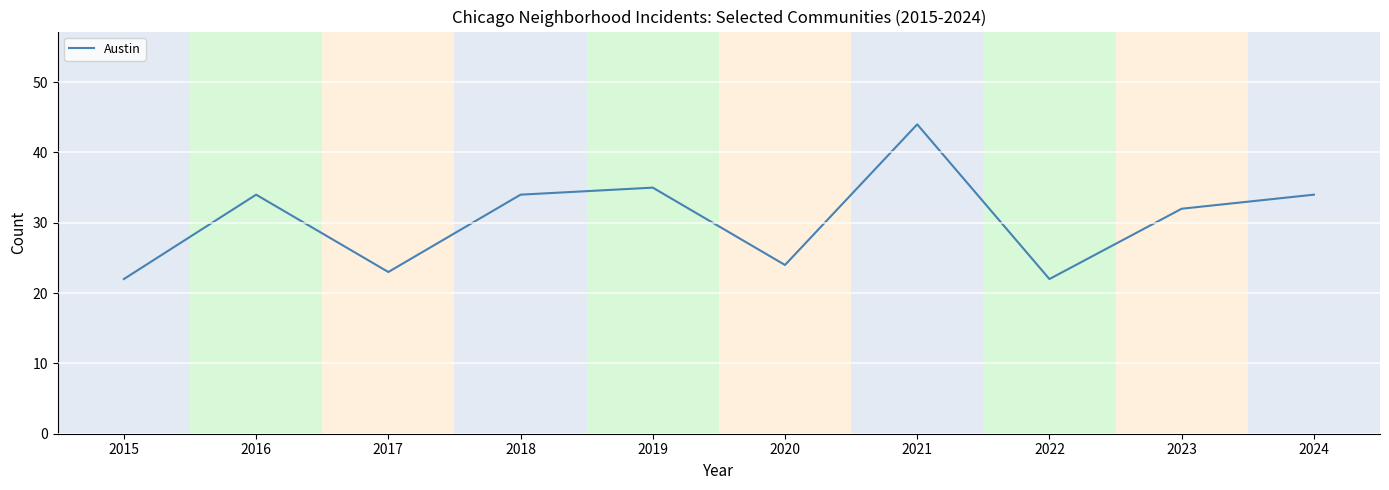

Reading right to left, transcribe all the data shown in this chart.

34	32	22	44	24	35	34	23	34	22